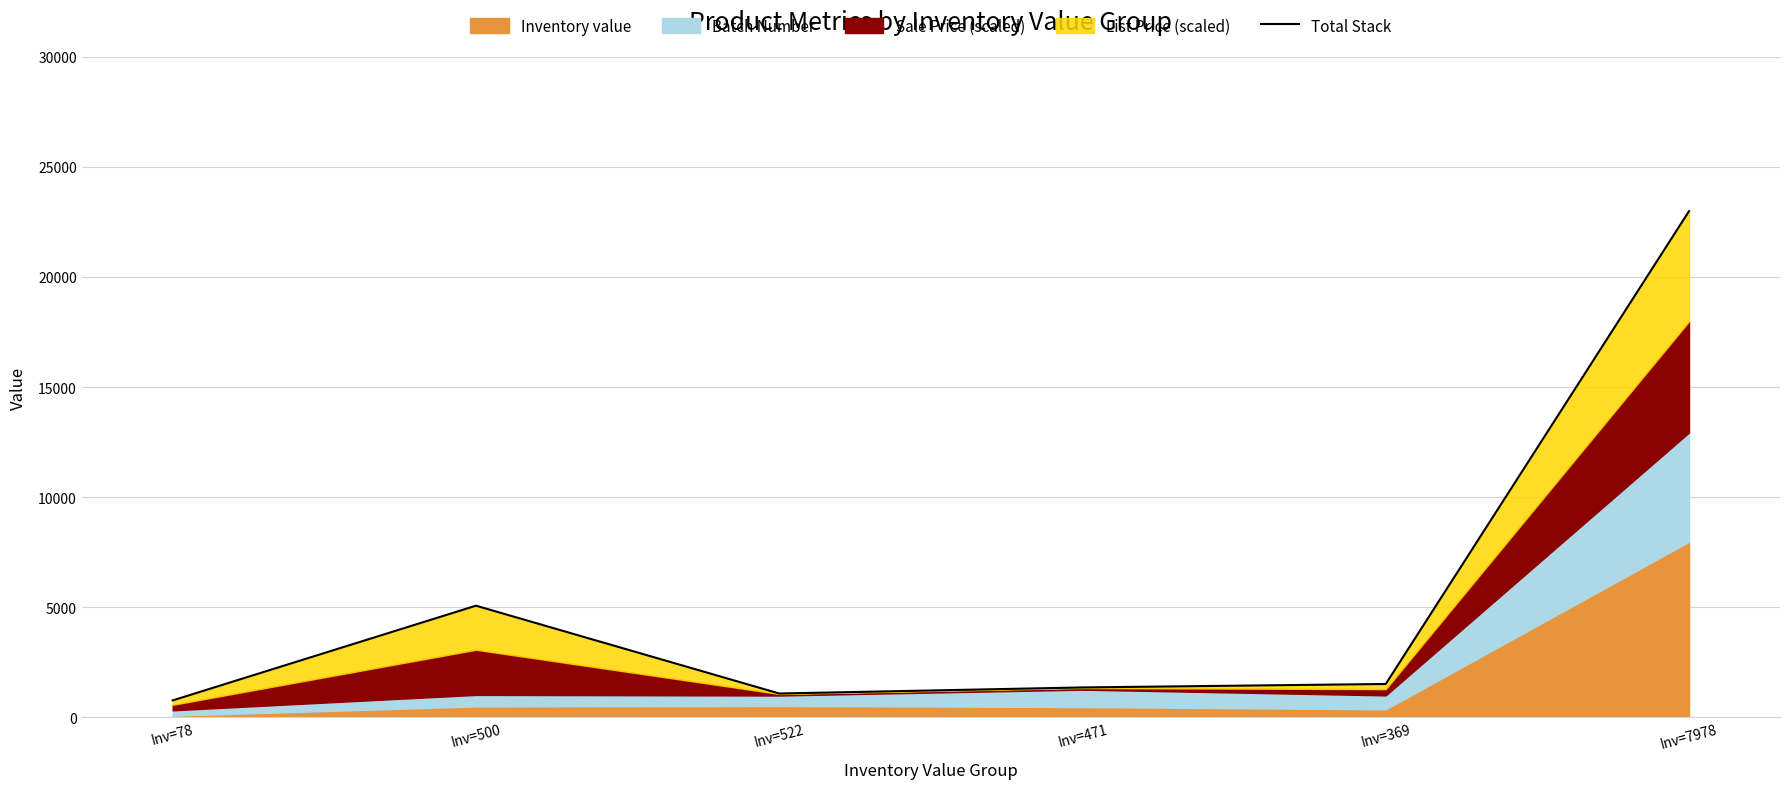

Between Inv=522 and Inv=500, which is larger?

Inv=500